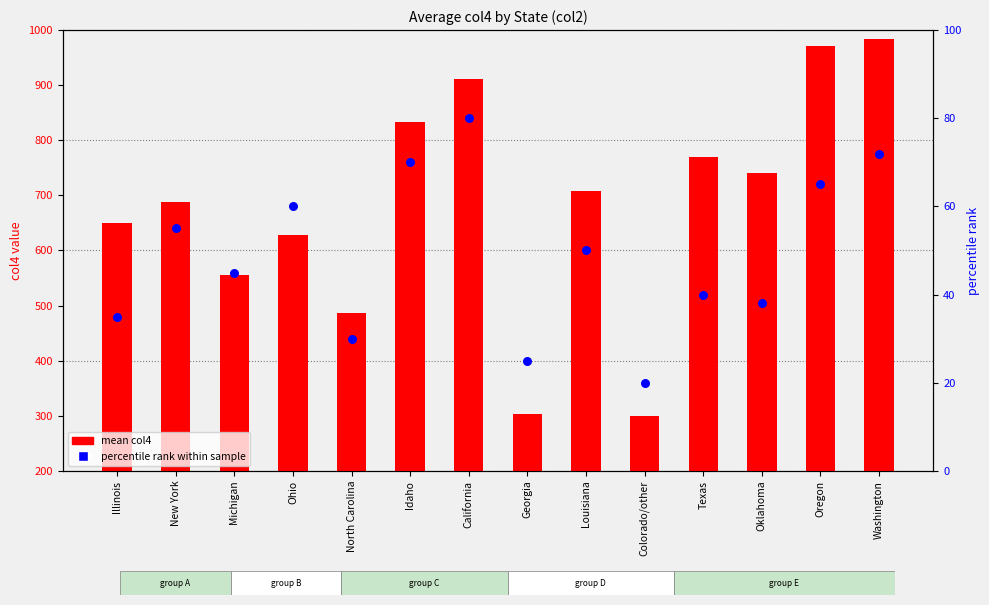

Is the value of percentile rank within sample at Ohio greater than the value of mean col4 at North Carolina?

No